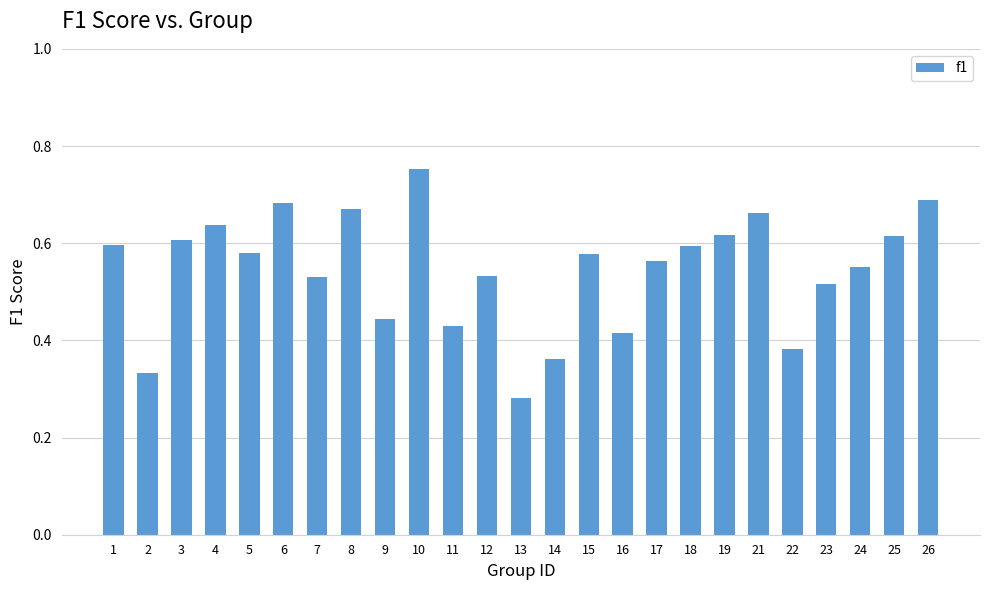

At which category does the chart reach its peak across all series?

10